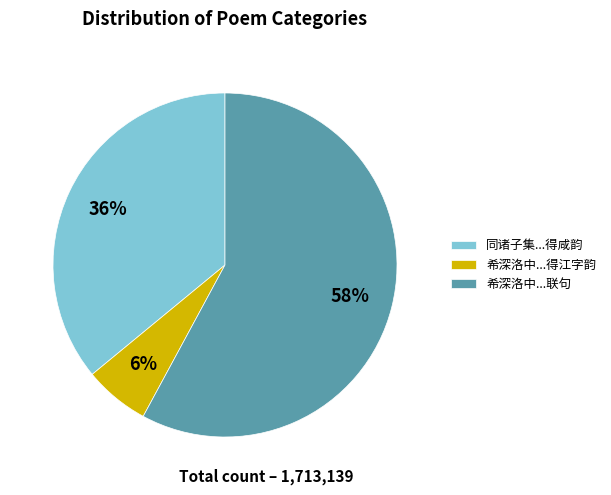

Is there a majority slice in this chart?

Yes